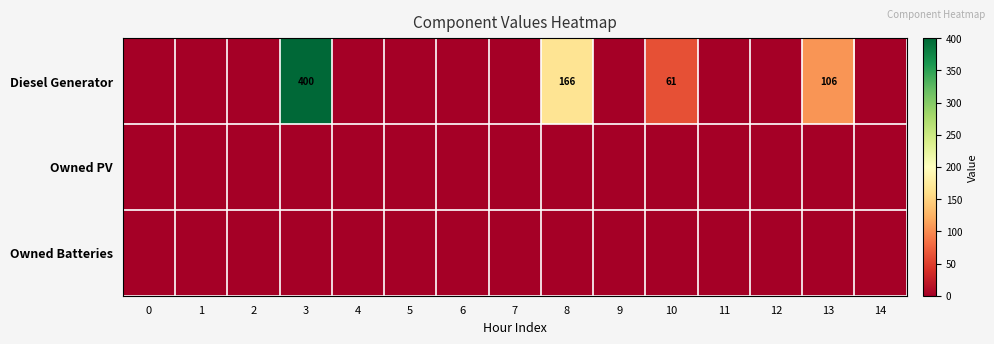

The value of Diesel Generator at 8 is 166. True or false?

True